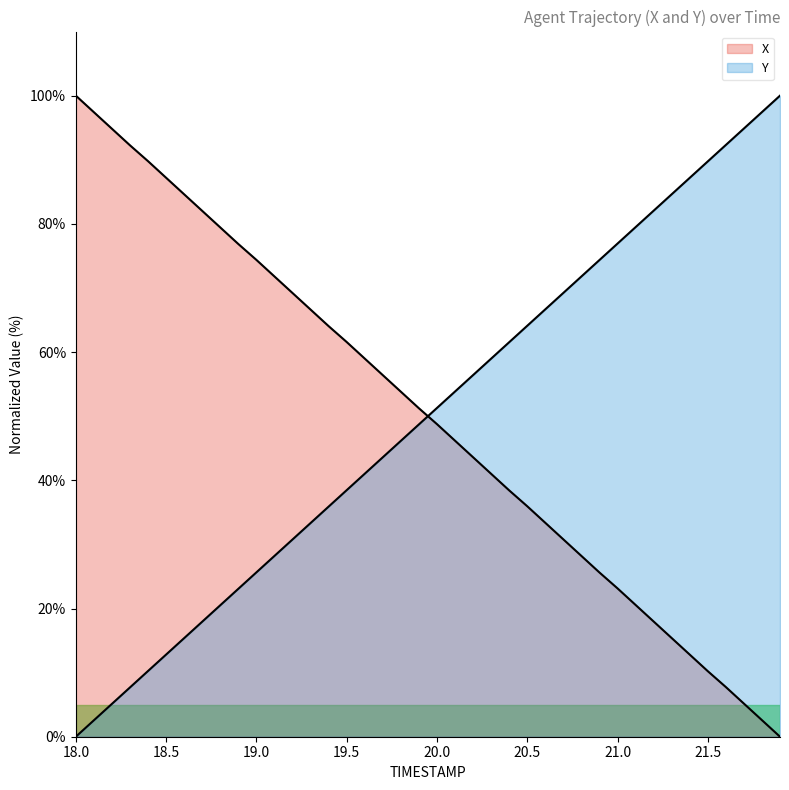

Between 21.1 and 20.9, which is larger?

20.9